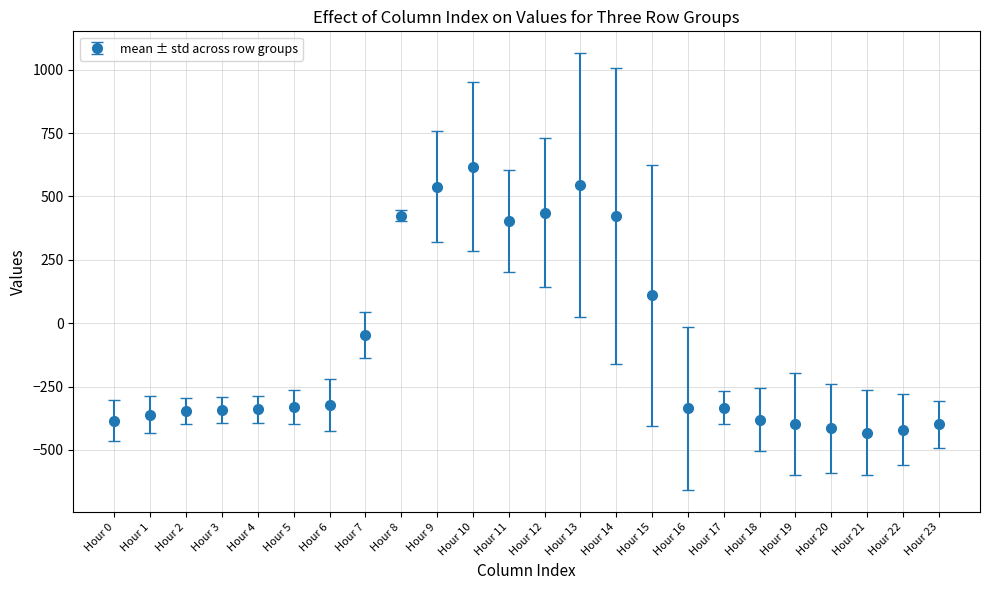

Read the value at Hour 0.

-384.6